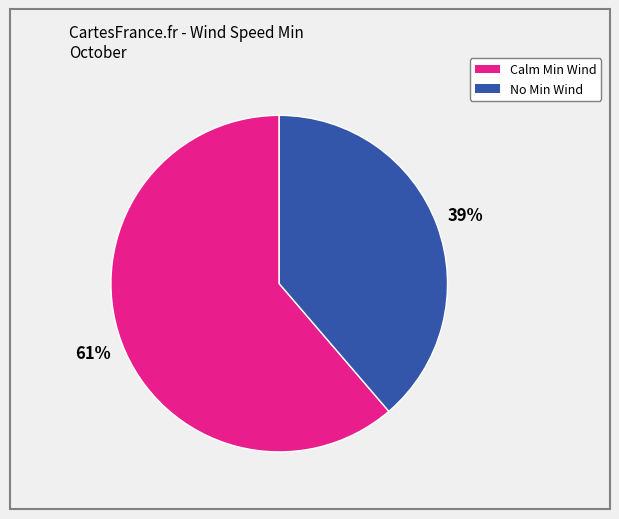

How many slices are in this pie chart?

2